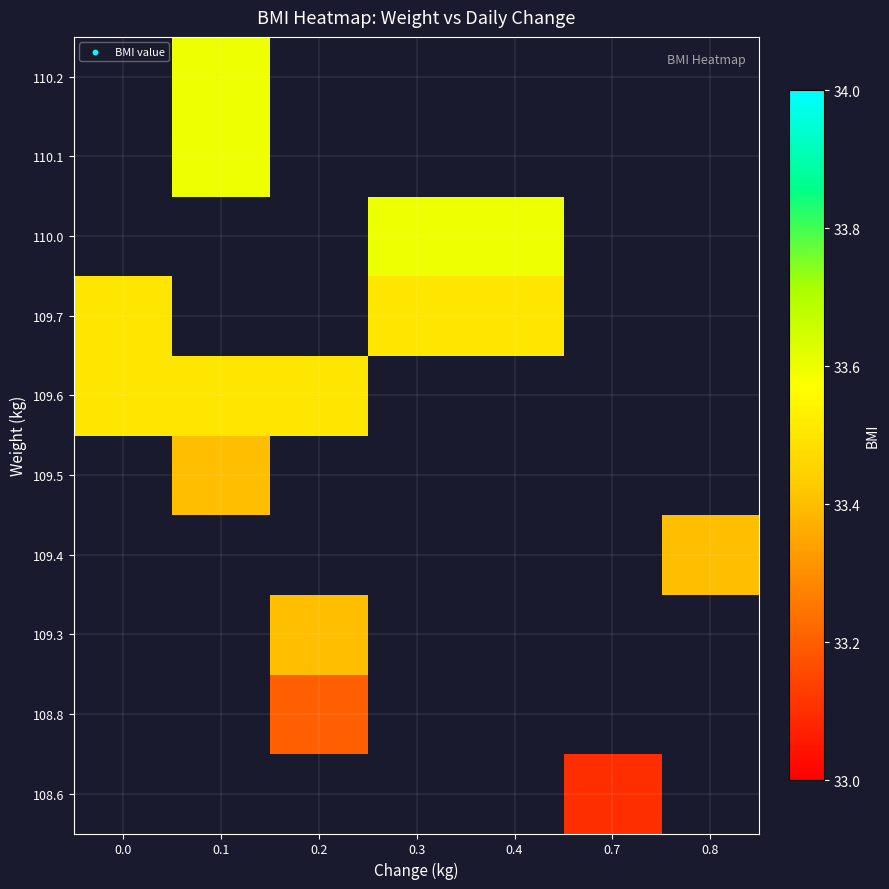

Which has a higher value, 0.0 or 0.3?

0.3